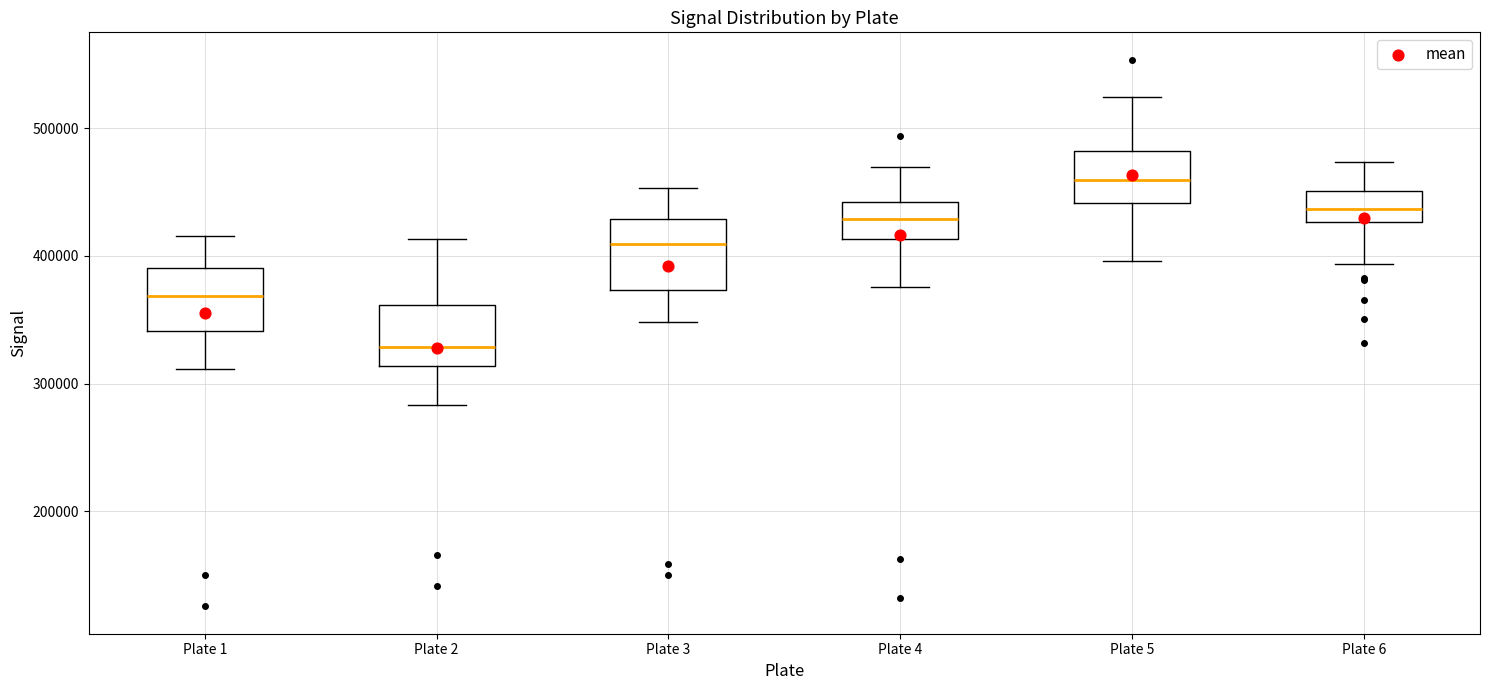

Which box's median line is the highest?

Plate 5